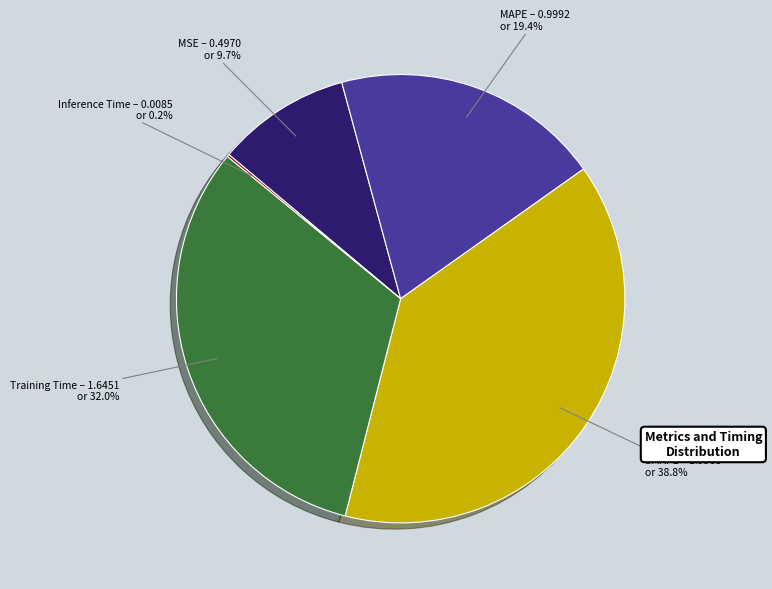

Which slice is the largest?

SMAPE